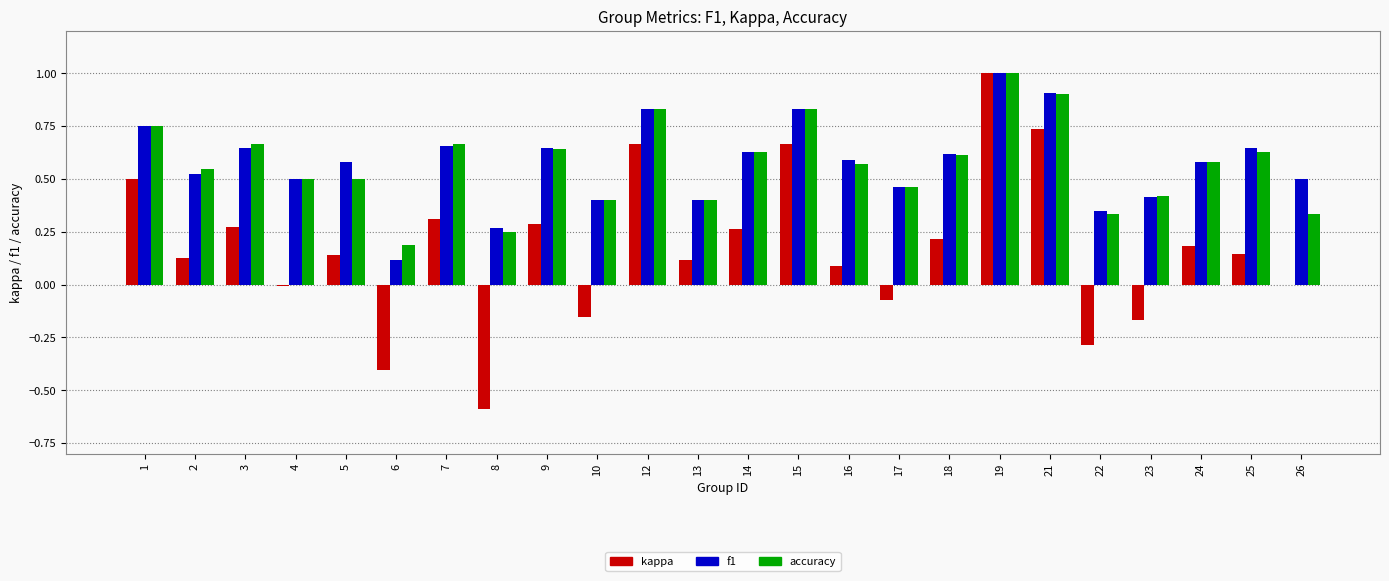

The value of kappa at 8 is -0.2. True or false?

False